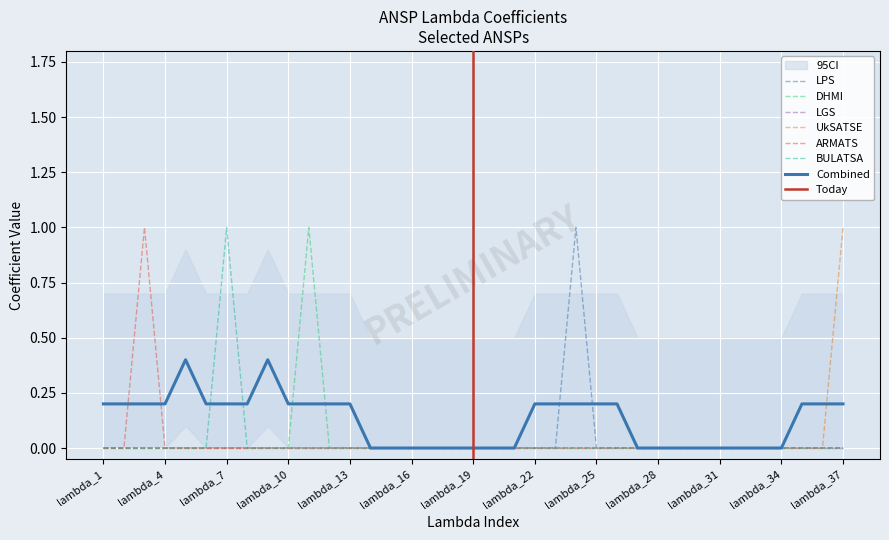

True or false: UkSATSE has more than 2 interior local peaks.

False